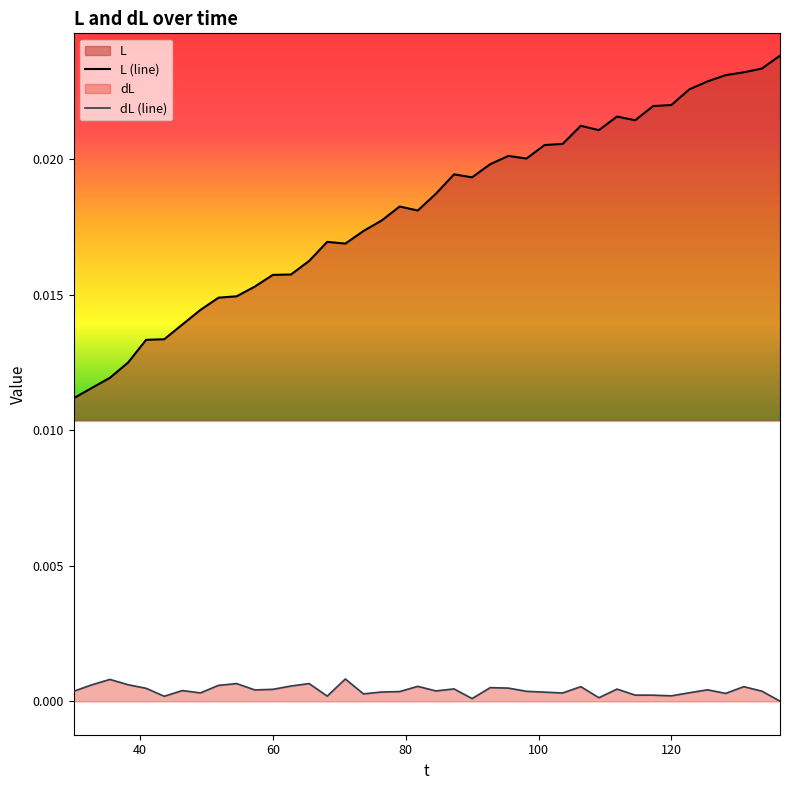

Rank the series by their average value, from highest to lowest.

L (line), dL (line)